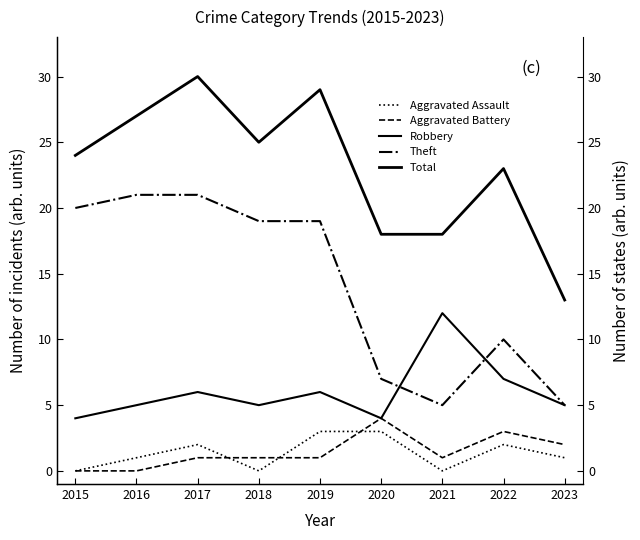

Which series has the largest range (max minus min)?

Total